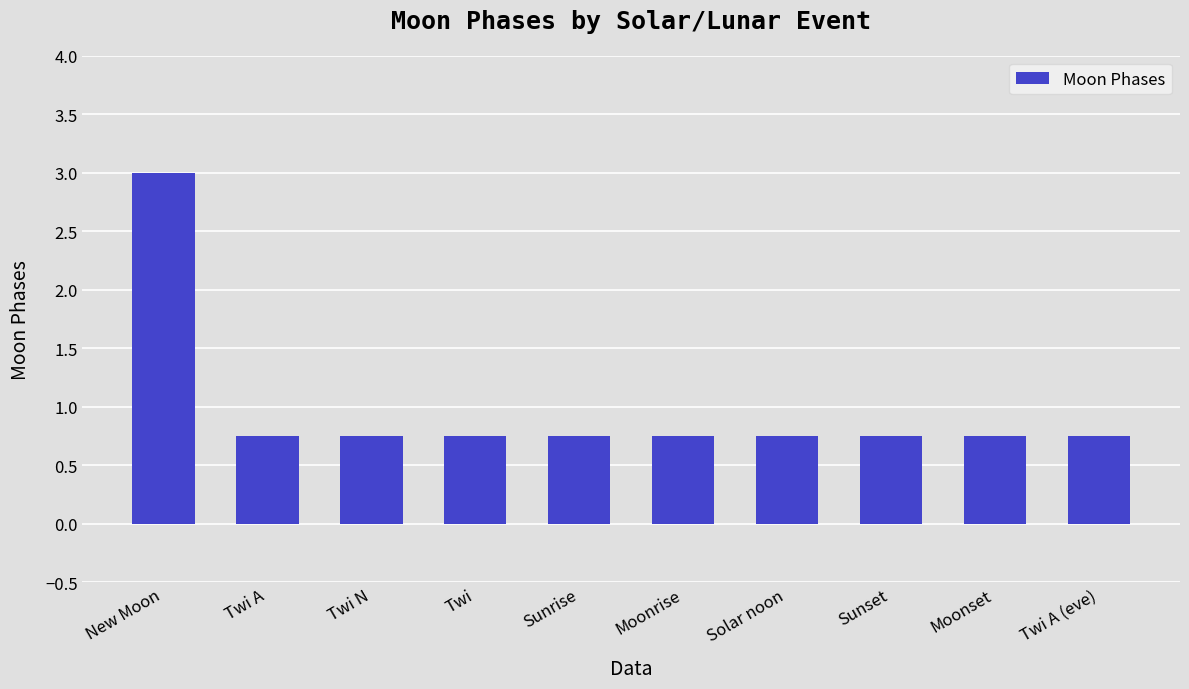

What is the average value?

1.0